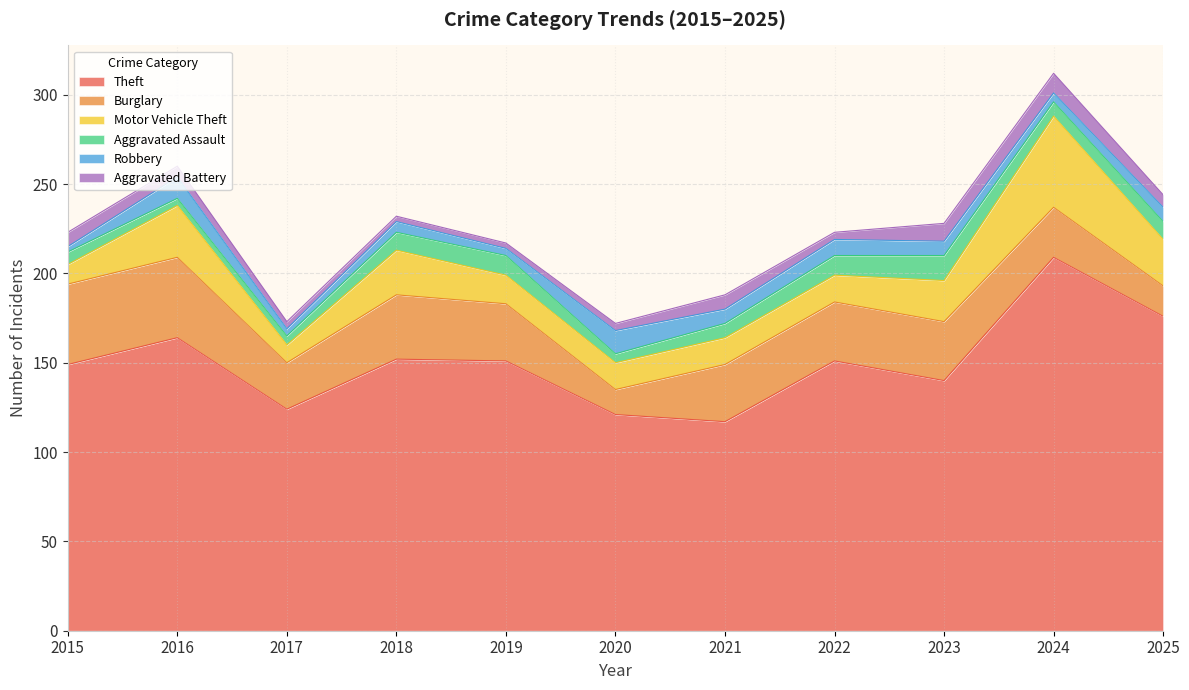

Reading left to right, what are all the values shown in this chart?

Theft: 149	164	124	152	151	121	117	151	140	209	176
Burglary: 45	45	26	36	32	14	32	33	33	28	17
Motor Vehicle Theft: 11	29	10	25	16	15	15	15	23	51	26
Aggravated Assault: 7	4	5	10	11	5	8	11	14	8	10
Robbery: 3	12	4	6	4	13	8	9	8	5	8
Aggravated Battery: 8	6	4	3	3	4	8	4	10	11	7